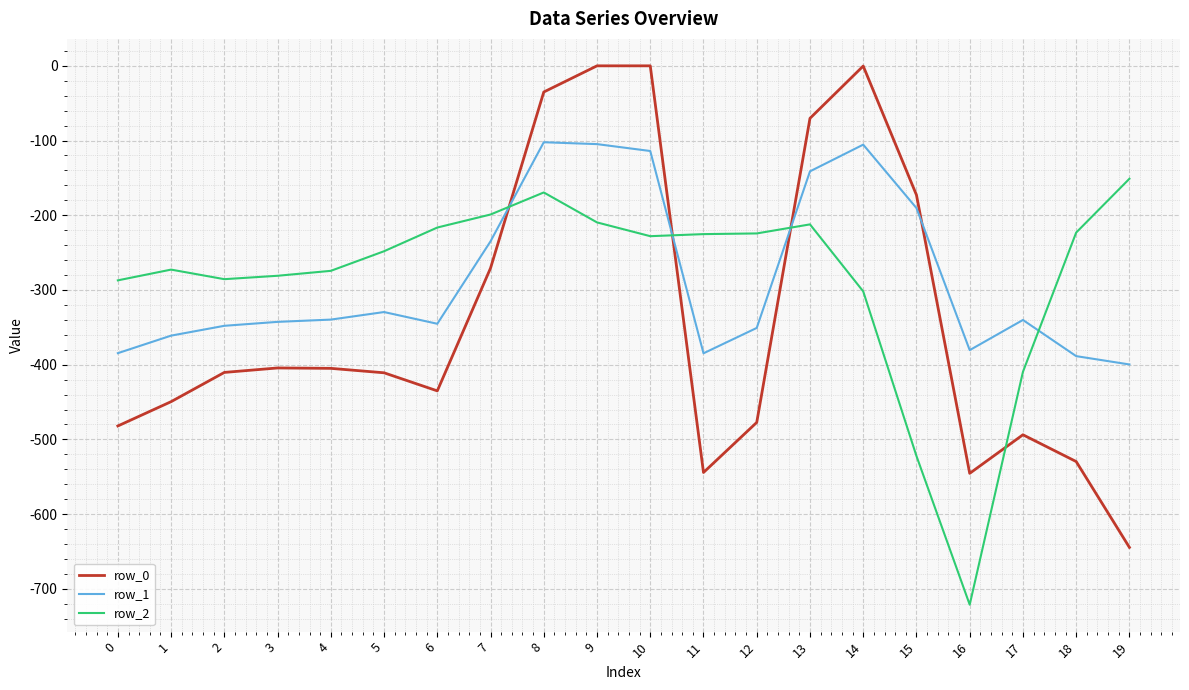

What is the difference between the row_0 values at 13 and 0?

411.8